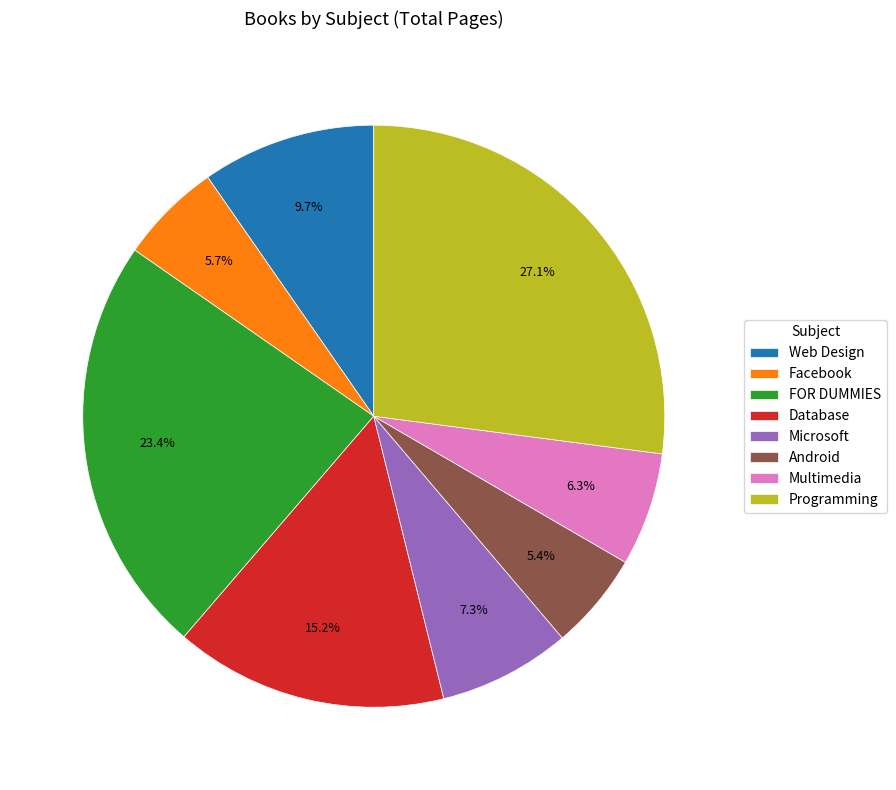

Combined, do FOR DUMMIES and Multimedia account for over 50%?

No